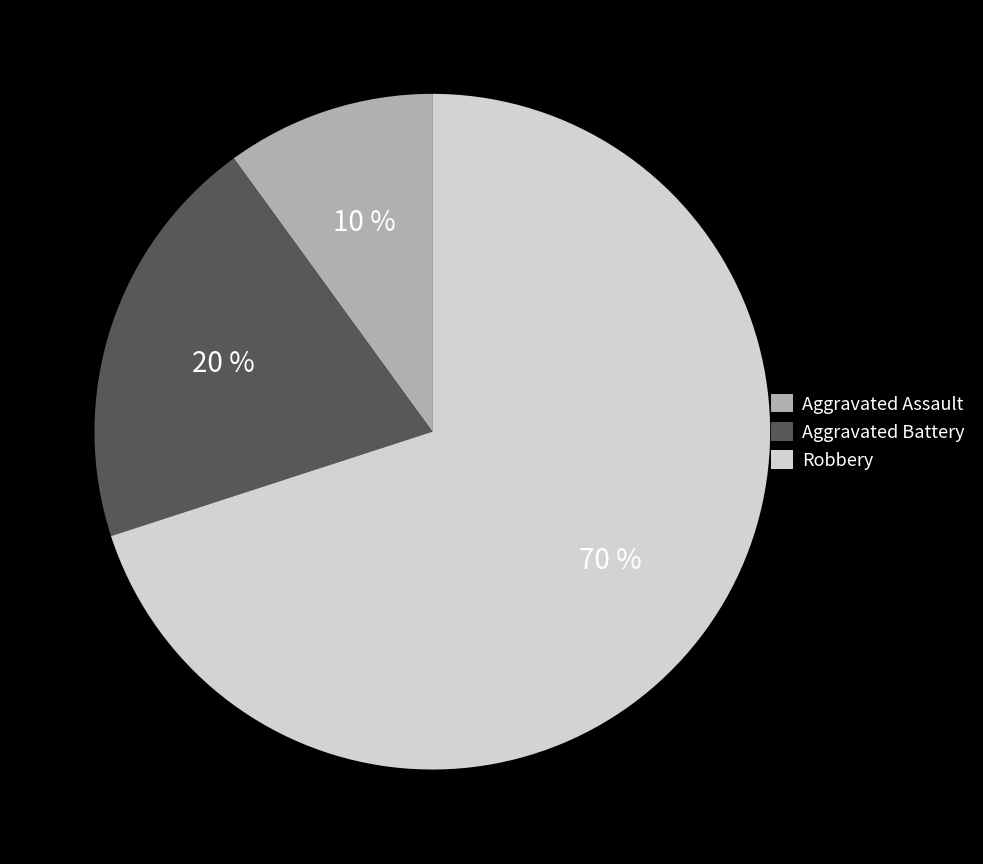

To the nearest percent, what is the difference between the Aggravated Battery and Aggravated Assault slice percentages?

10%